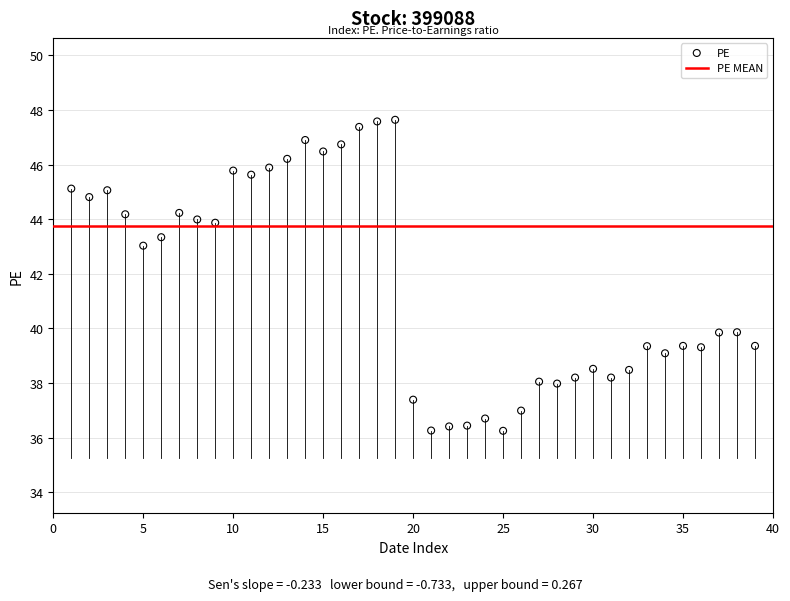

What is the range of Y values (max minus min)?

11.4